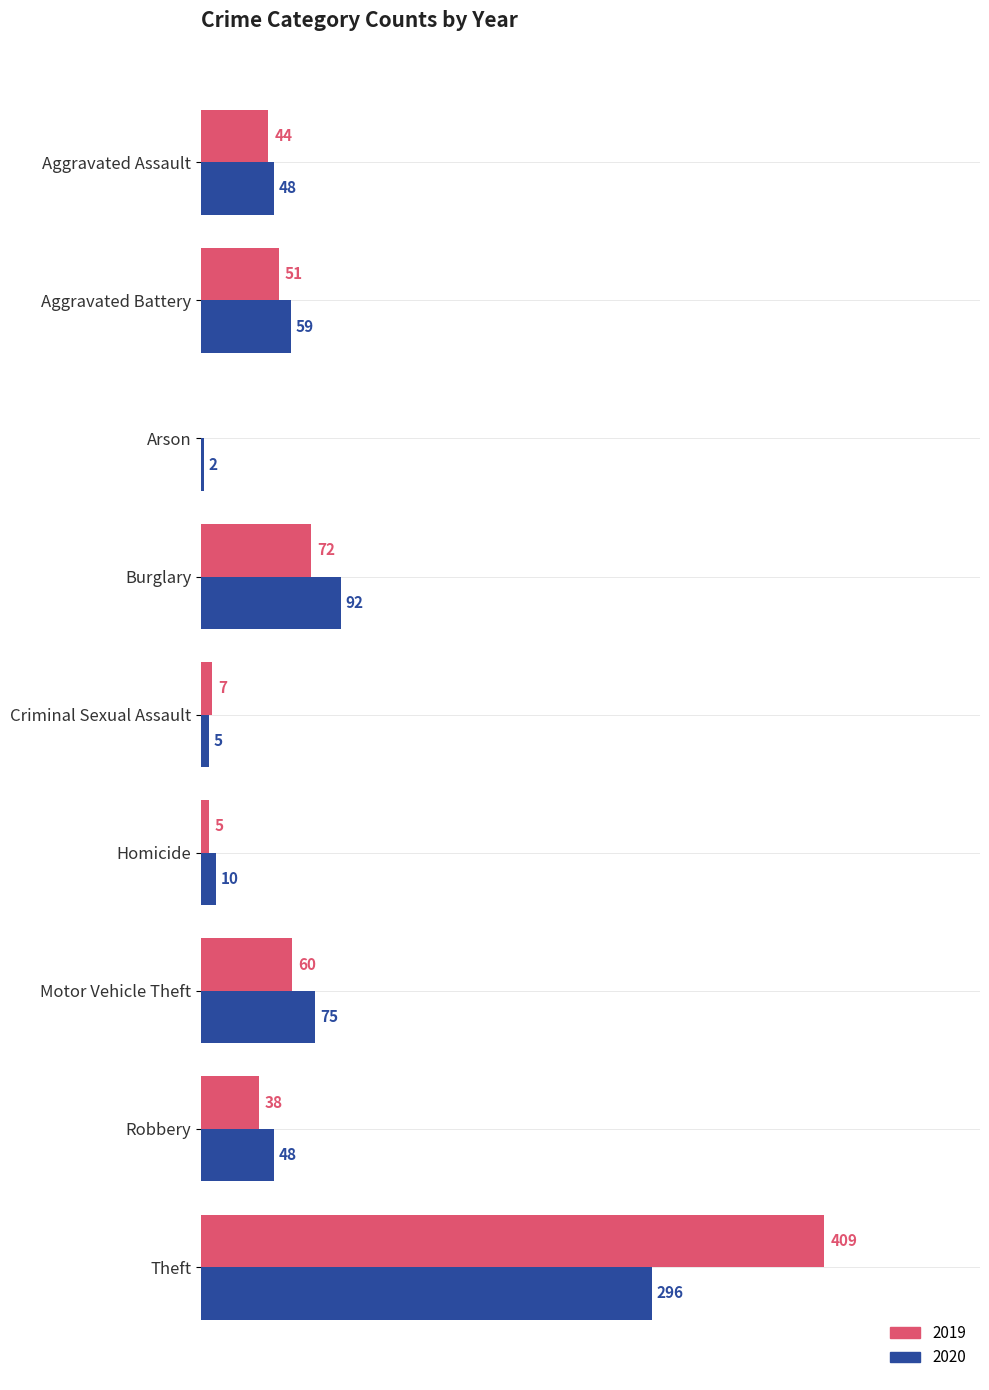

Which category has the highest value across all series?

Theft